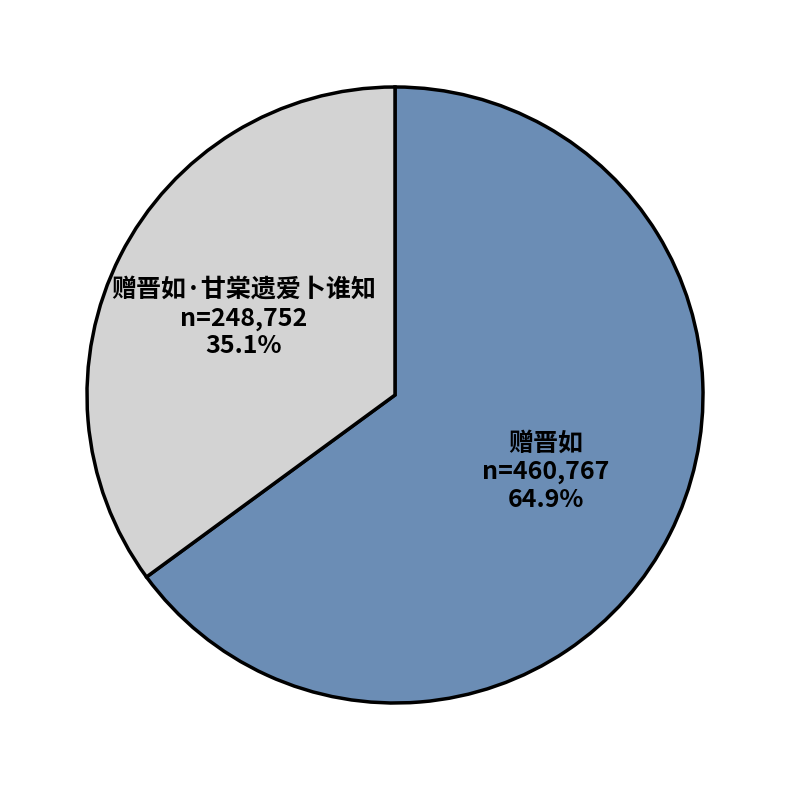

Between 赠晋如·甘棠遗爱卜谁知 and 赠晋如, which is larger?

赠晋如